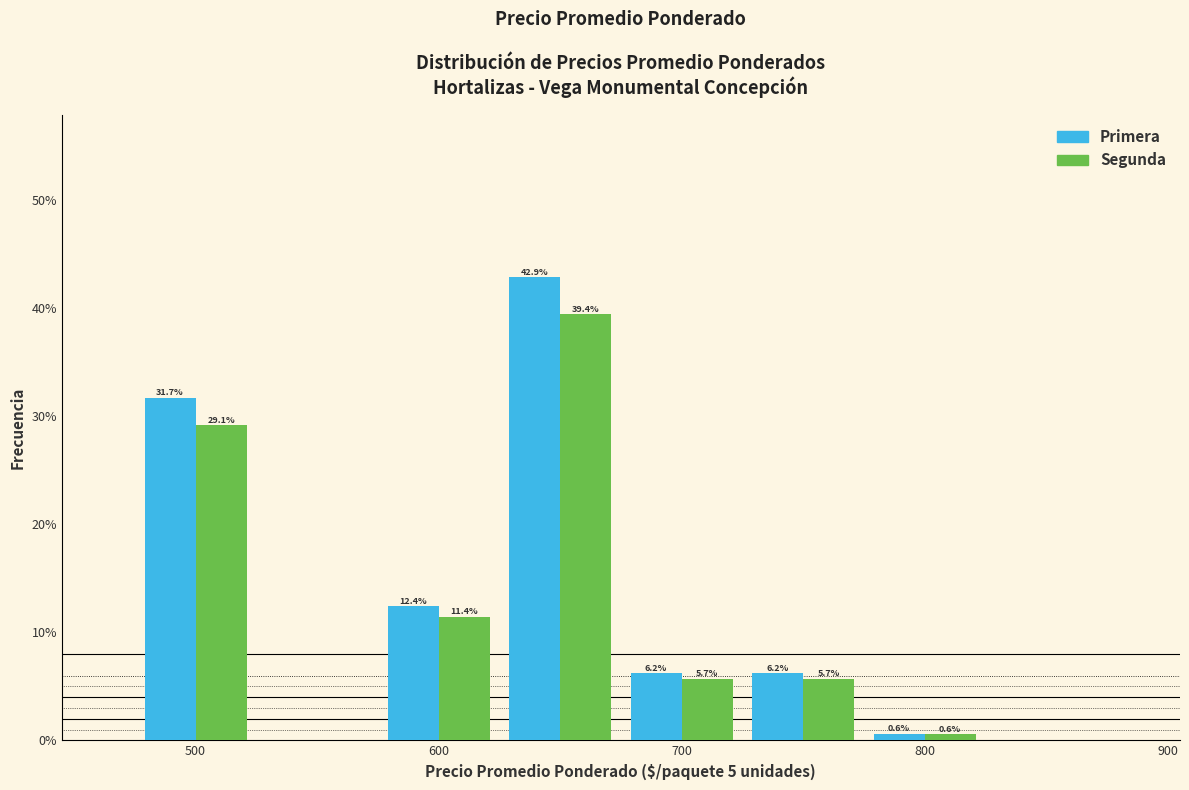

In the Segunda series, which range on the x-axis has the tallest bar?

625 to 675